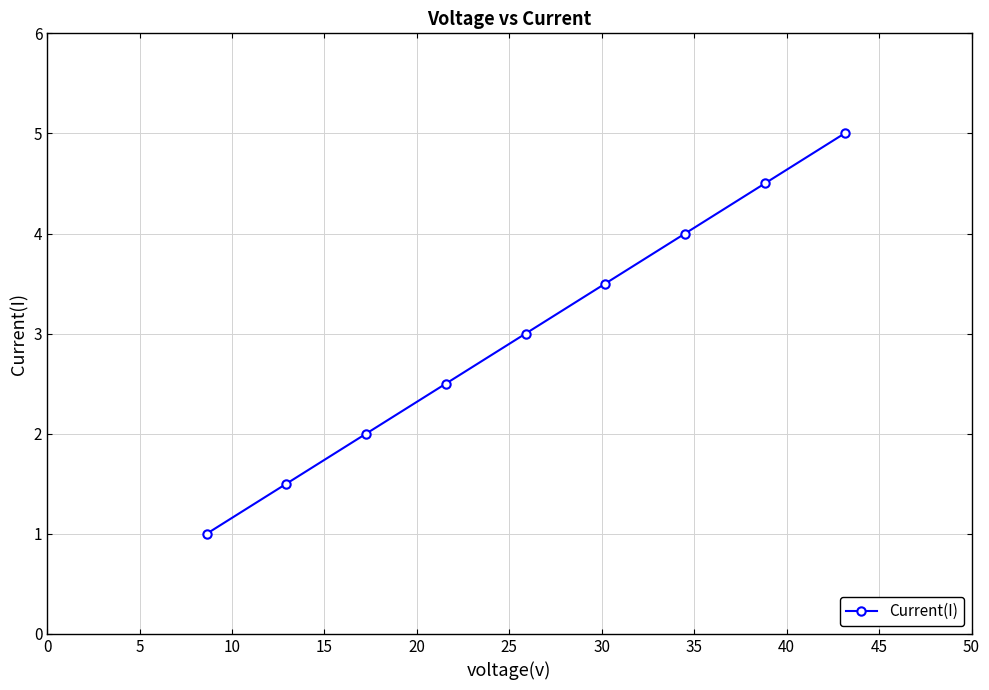

Reading left to right, list all the values displayed in this chart.

1.0	1.5	2.0	2.5	3.0	3.5	4.0	4.5	5.0